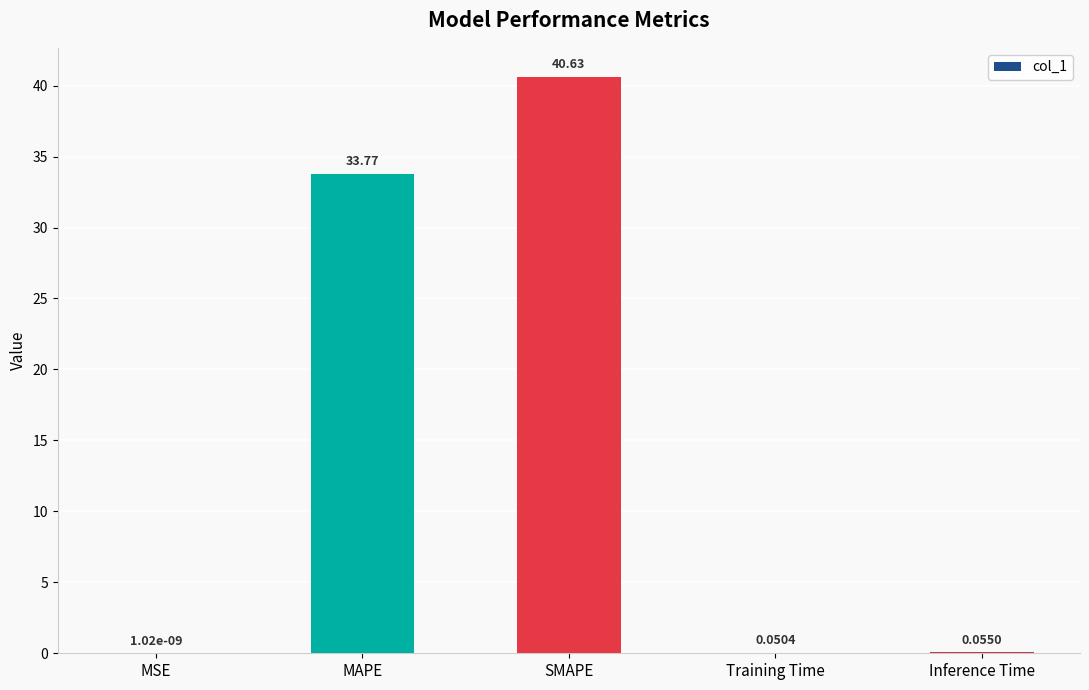

At which label is the value closest to 20?

MAPE